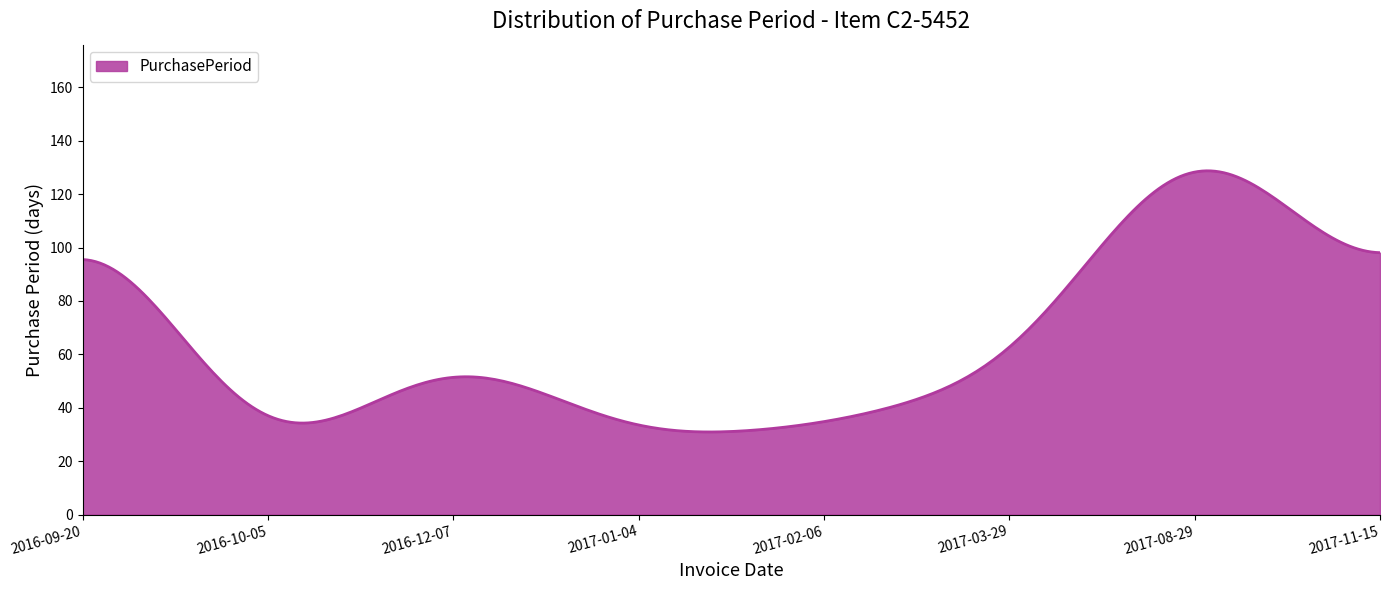

What is the maximum value shown in the chart?

128.7